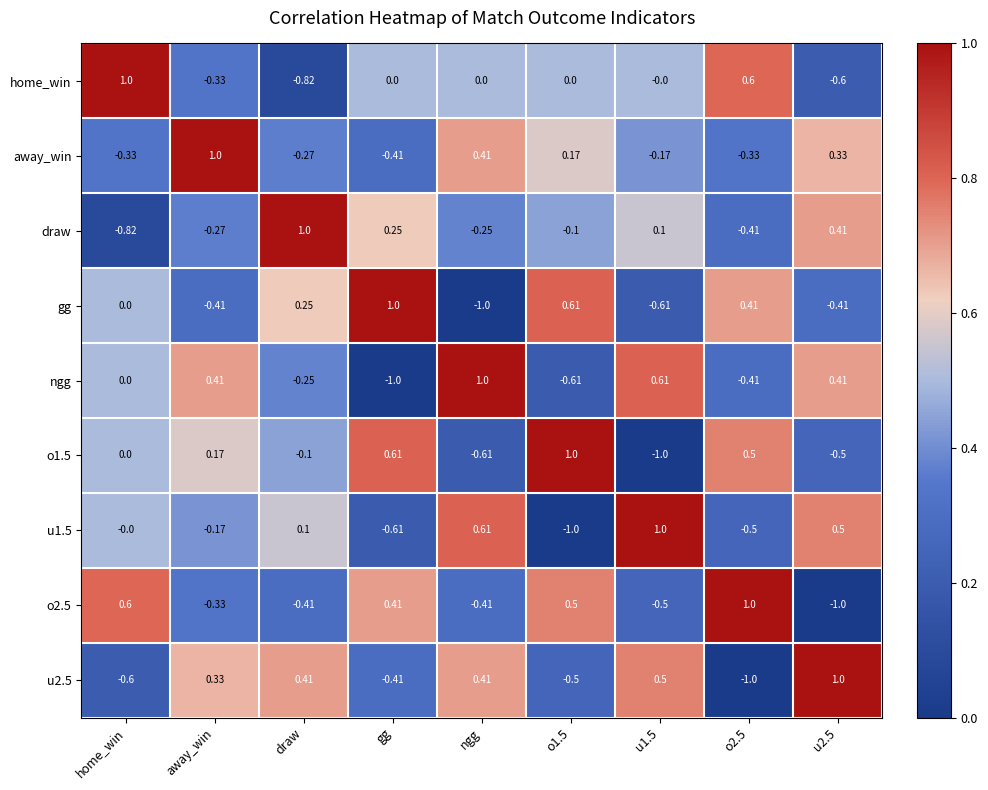

Between u1.5 and u2.5, which series saw the biggest shift?

home_win